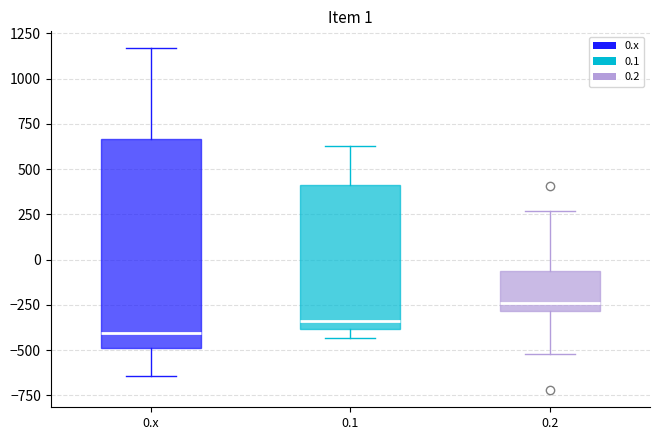

Which box is the tallest, from its lower edge to its upper edge?

0.x